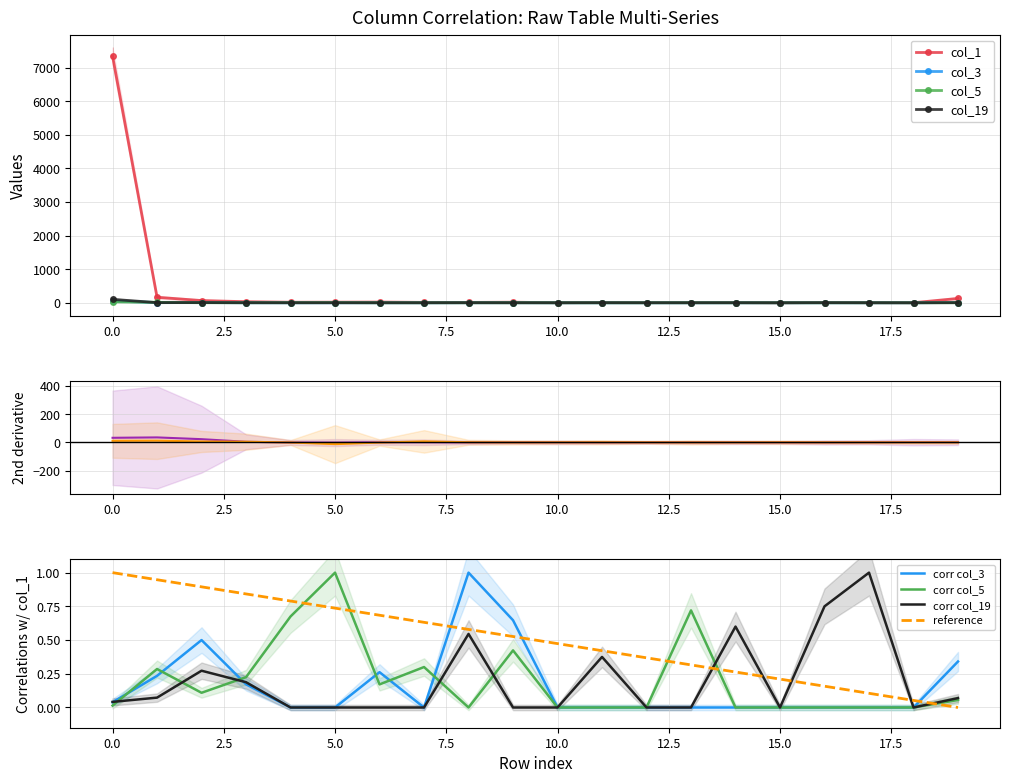

What is the difference between the second highest and minimum values in the col_19 series?

6